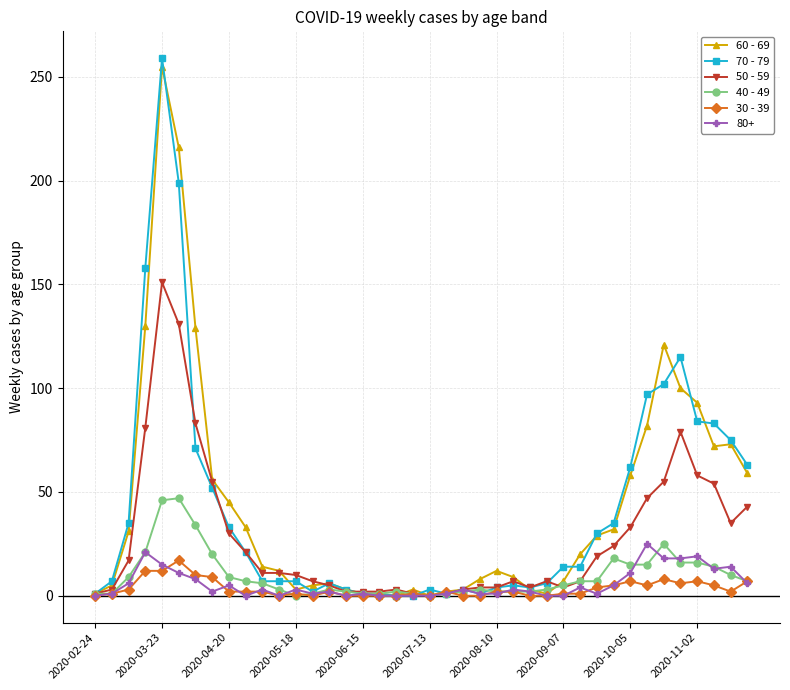

True or false: 40 - 49 has more than 0 points higher than both neighbors.

True